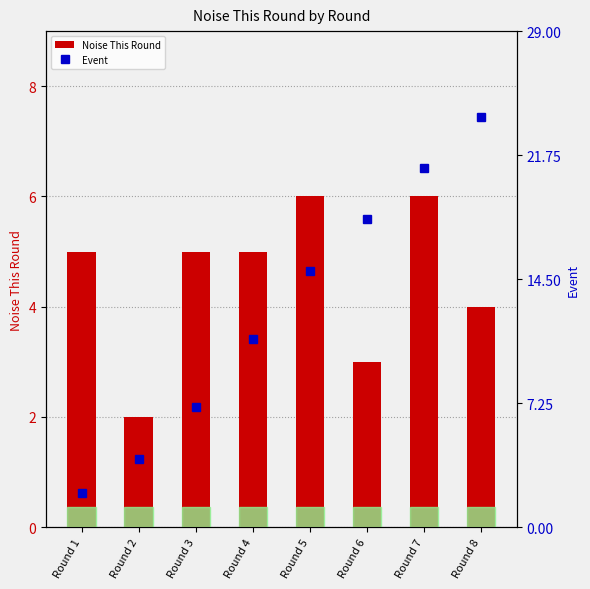

The value of Noise This Round at Round 2 is 1. True or false?

False